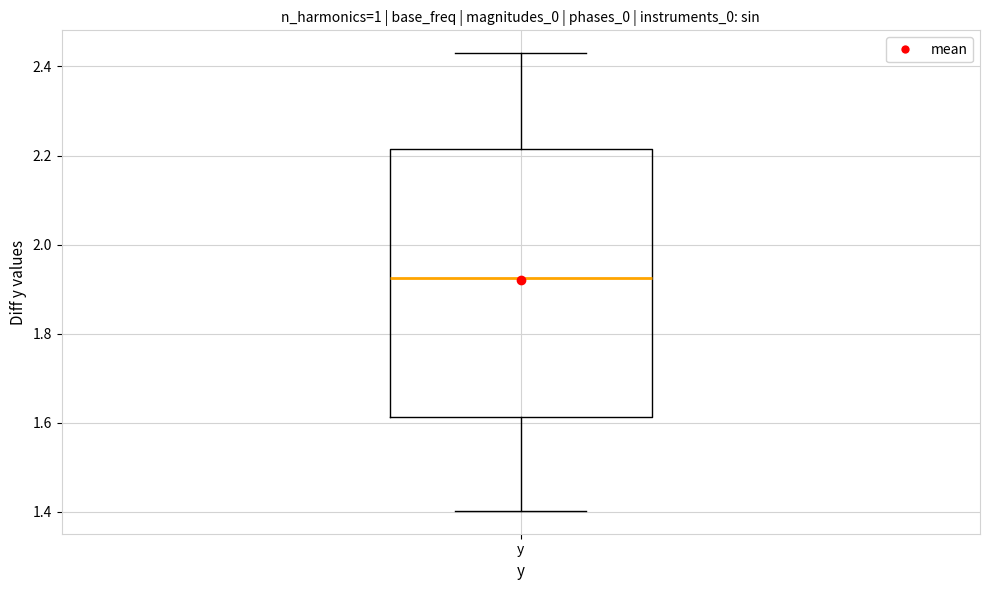

Transcribe this box plot: give where the median line is, the range the box spans, and where the two whiskers end, as read against the y-axis. The values are not printed on the chart, so give them approximately, as read against the axis.

median 1.92, box 1.62 to 2.22, whiskers 1.40 to 2.42